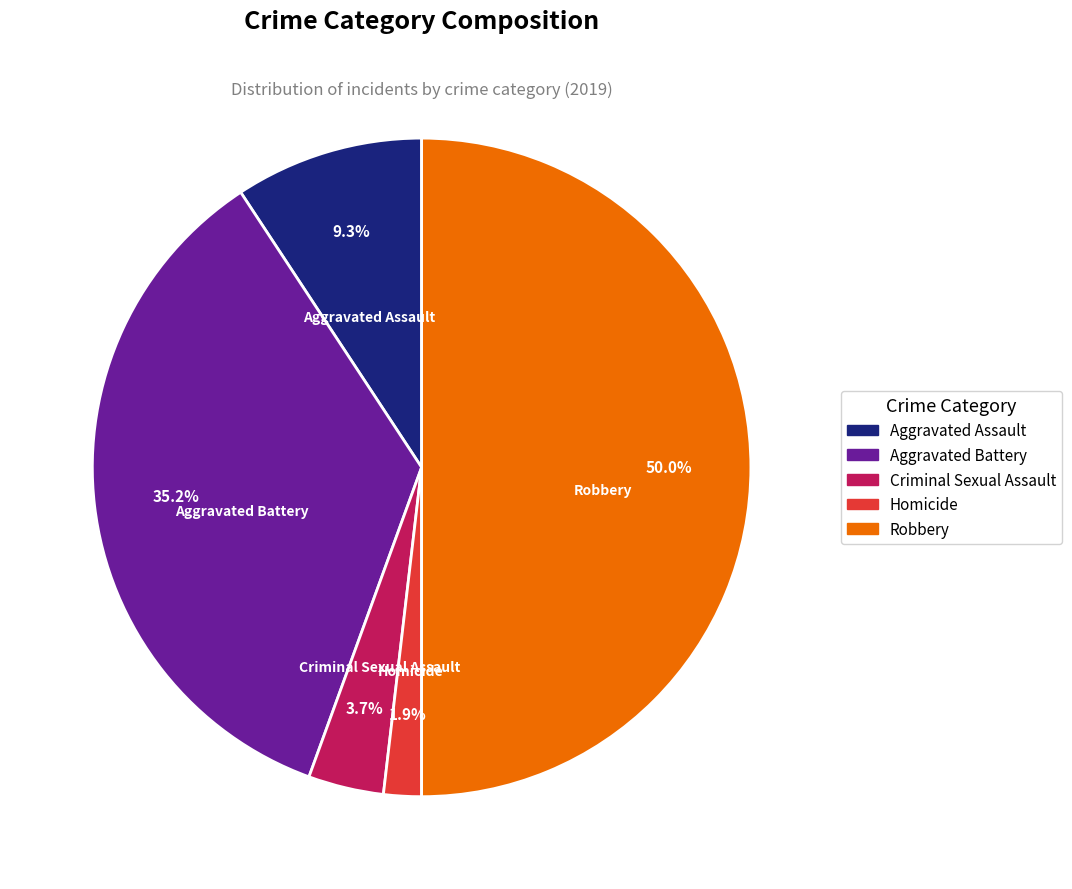

Combined, do Homicide and Aggravated Assault account for over 50%?

No